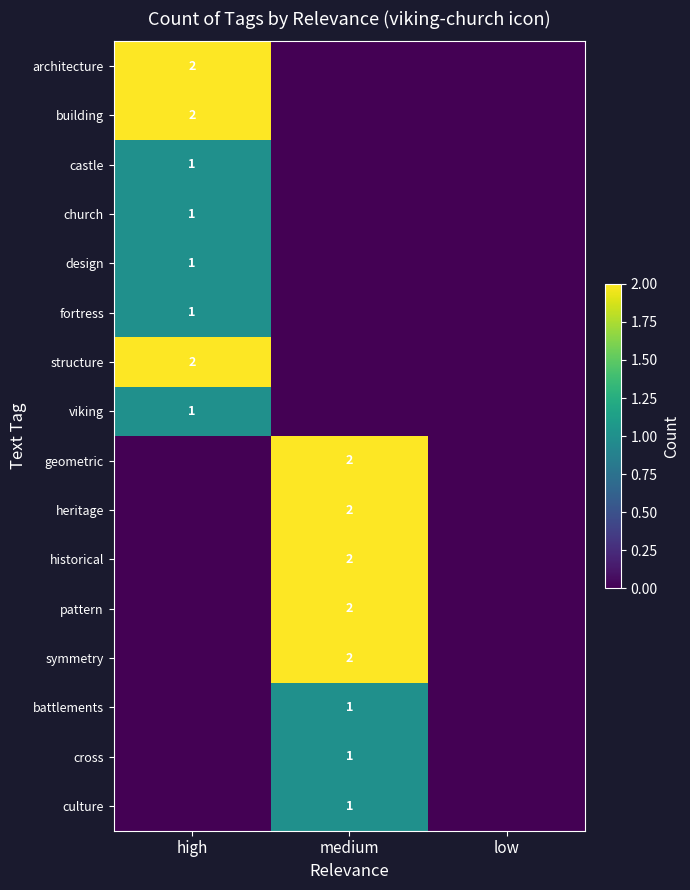

Is it true that cross equals 0 at medium?

False